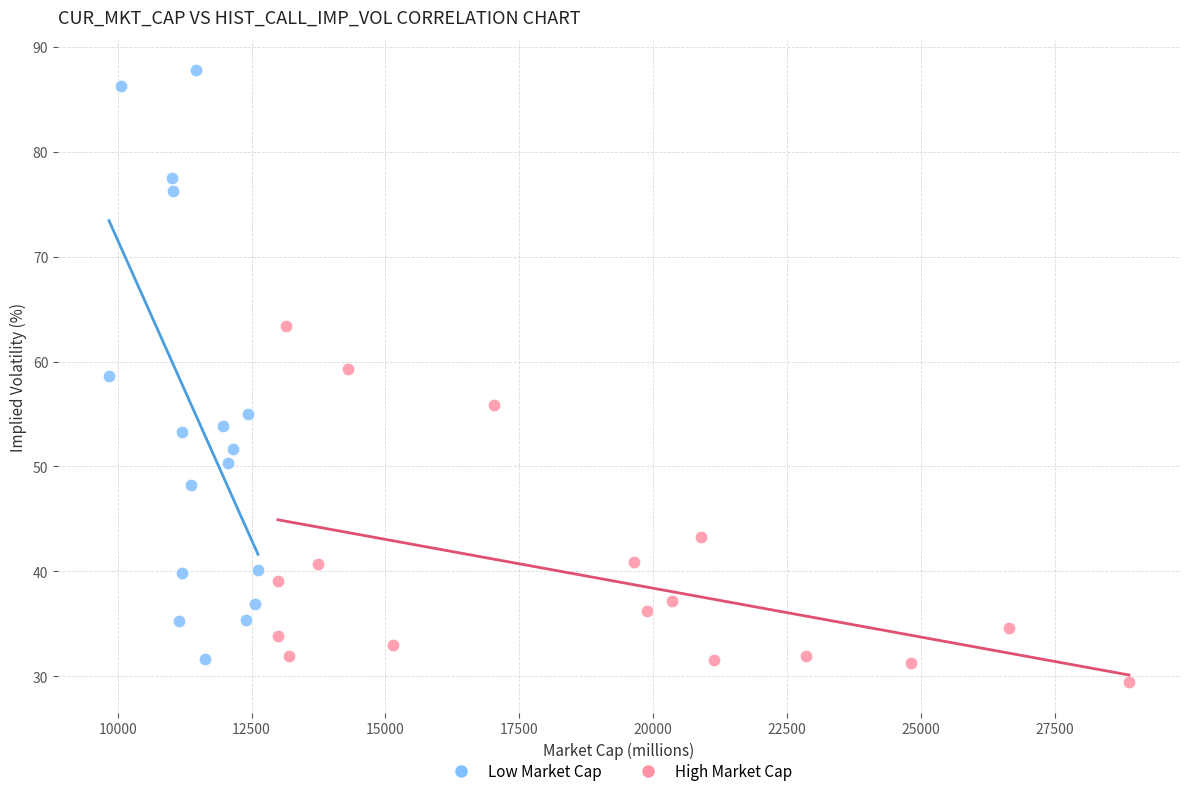

Which series contains the highest Y value?

Low Market Cap